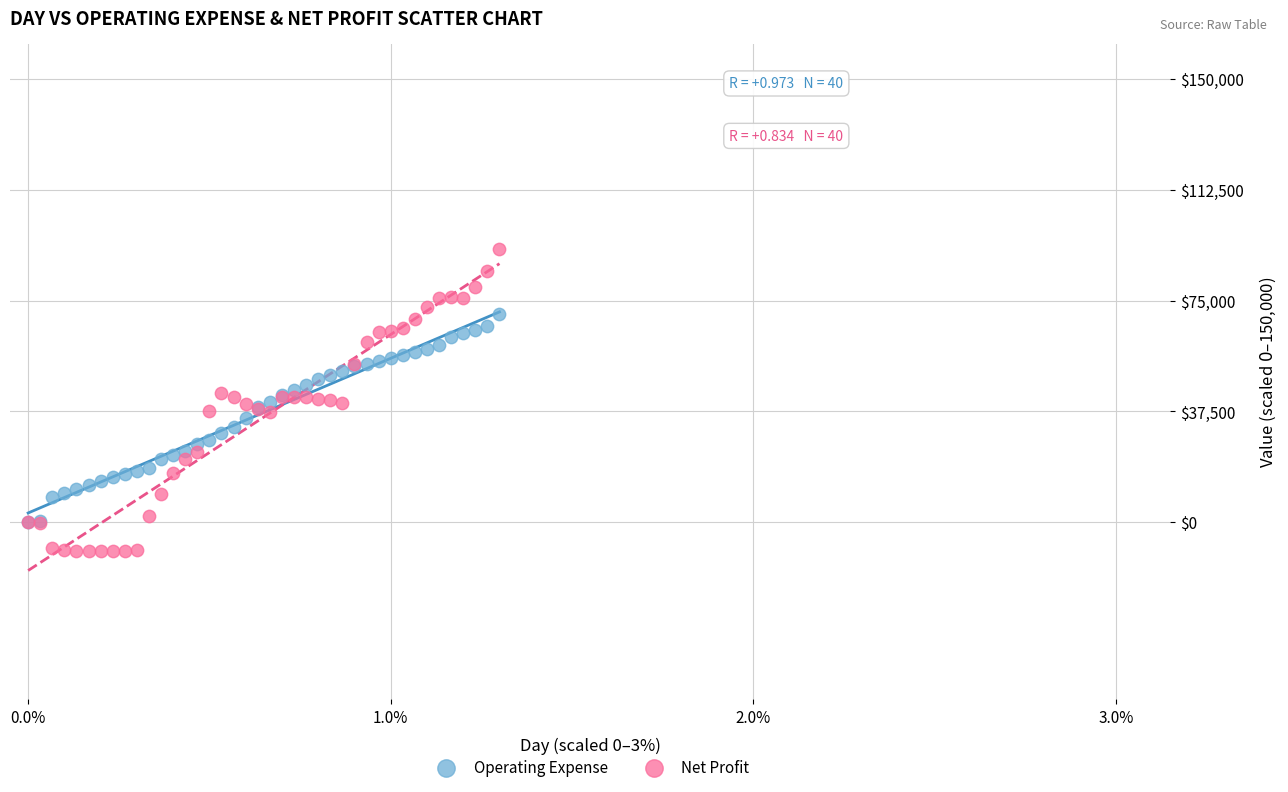

What are all the series names shown in the legend?

Operating Expense, Net Profit